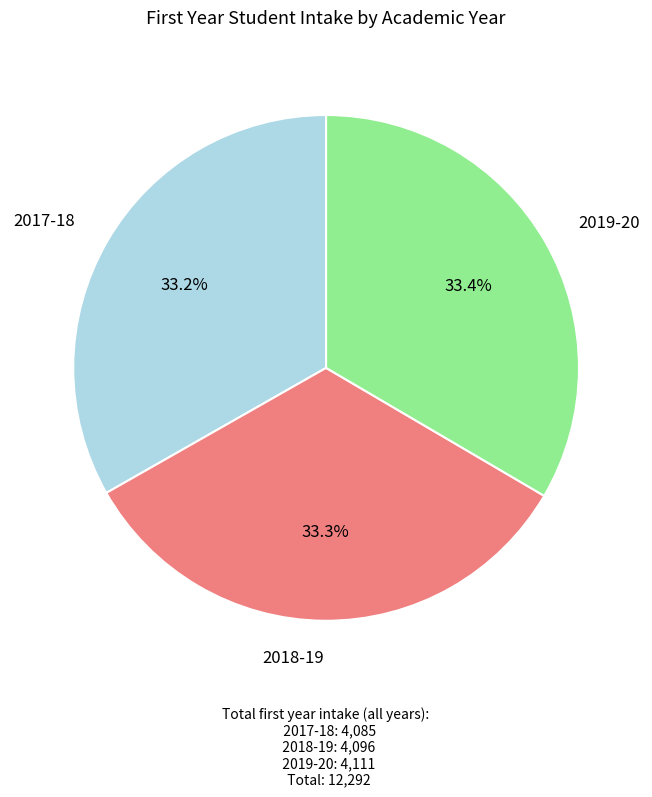

To the nearest percent, what is the average slice percentage?

33%